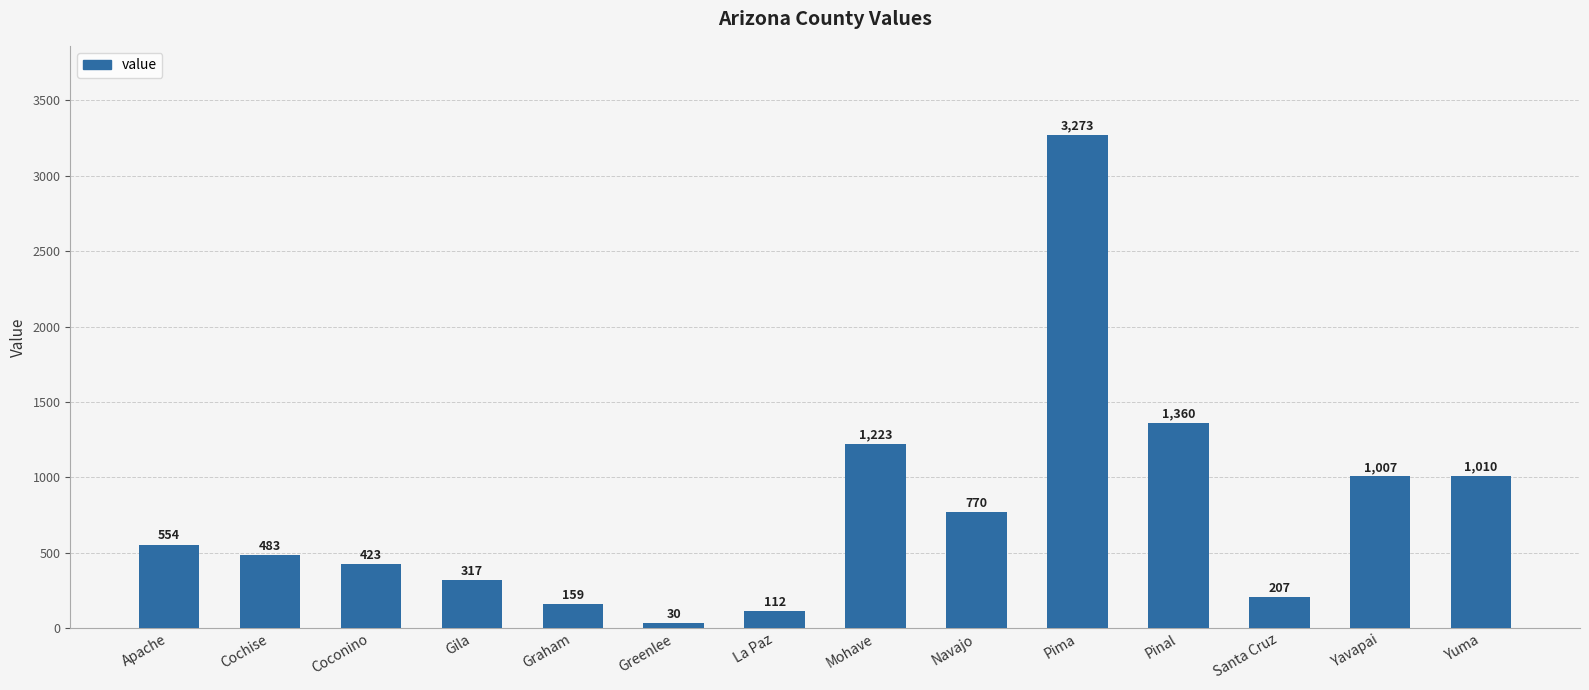

What is the difference between the maximum and minimum values?

3243